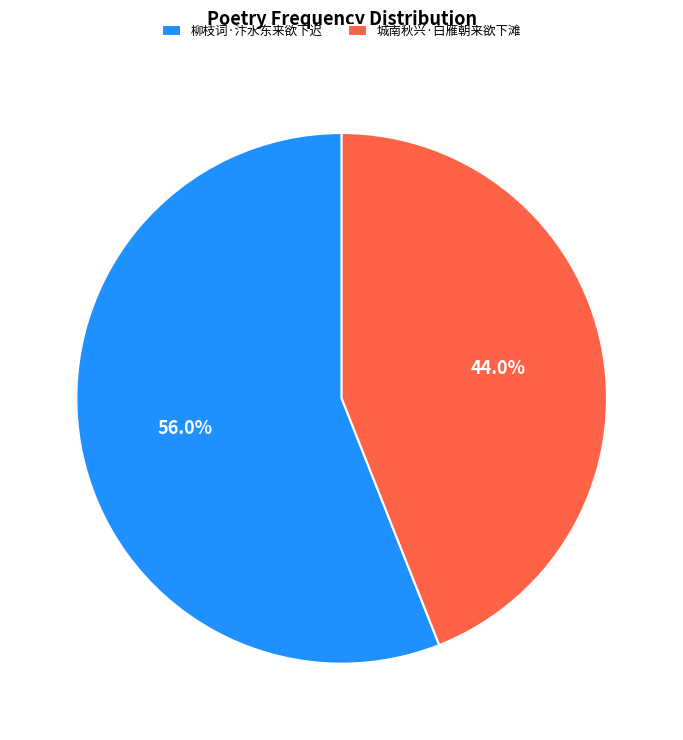

Does 城南秋兴·白雁朝来欲下滩 account for over 50% of the chart?

No